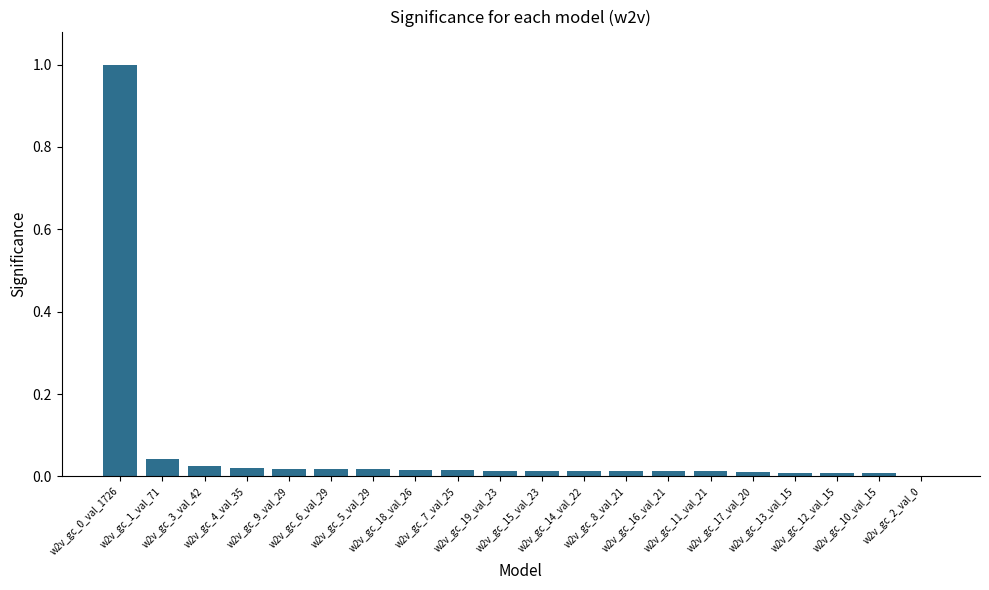

What is the sum of all values?

1.3